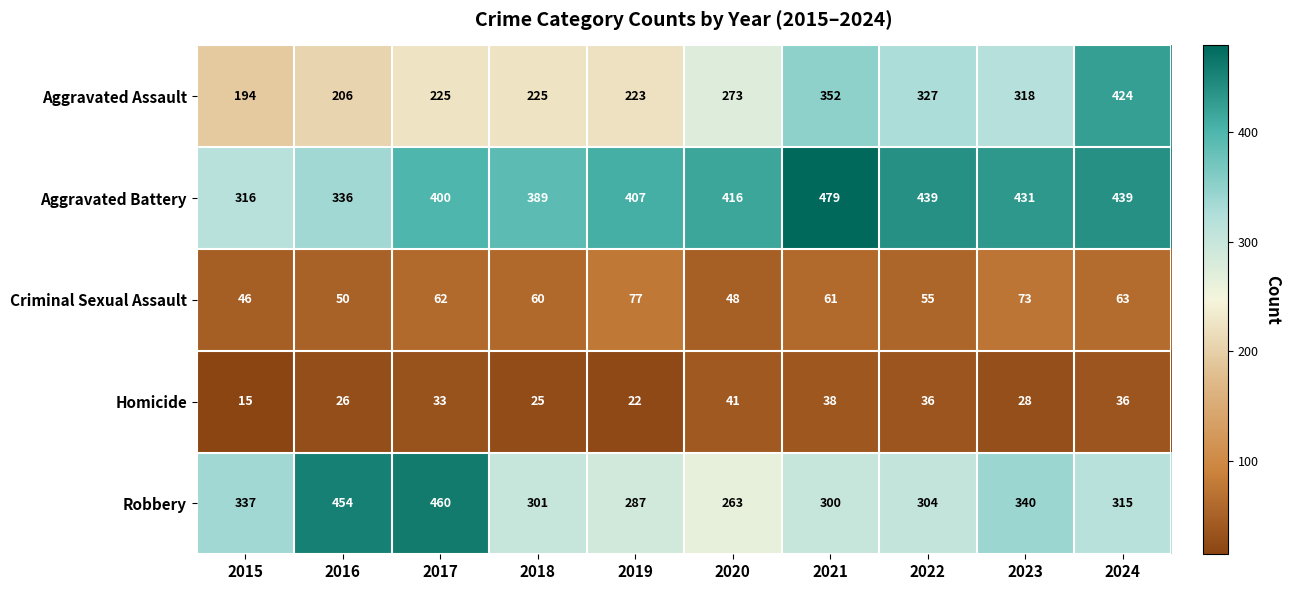

At which category is the sum across all series the highest?

2024